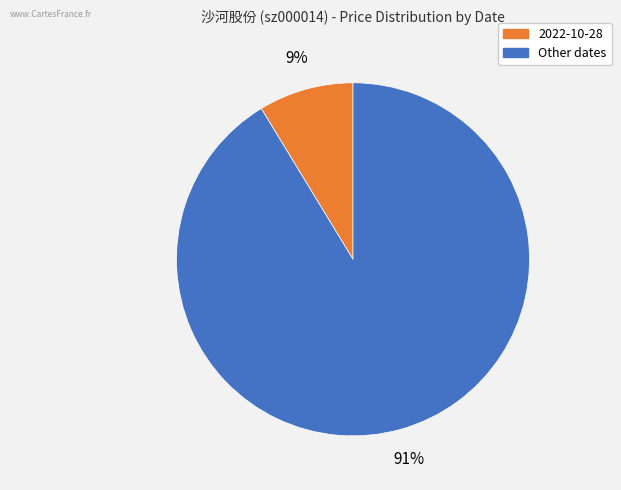

Count the number of slices in the pie.

2